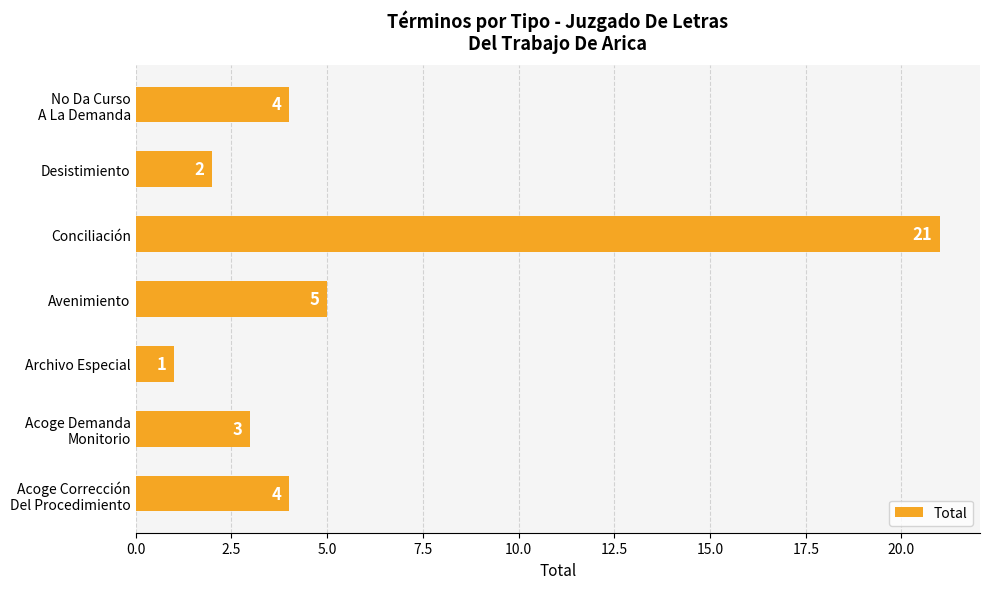

Which has a higher value, Conciliación or Avenimiento?

Conciliación